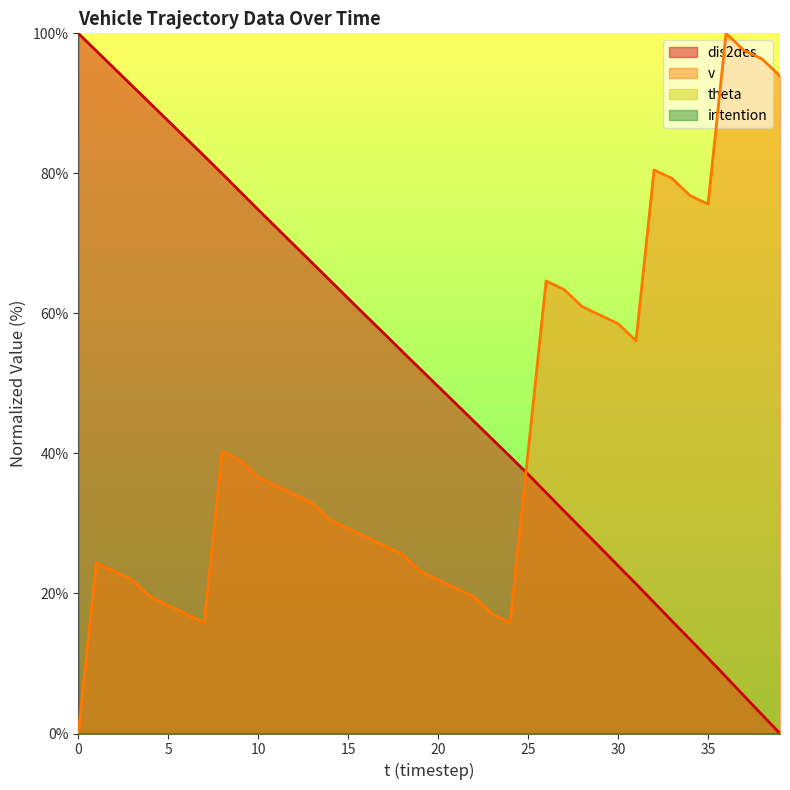

At which label does v first exceed 34?

8